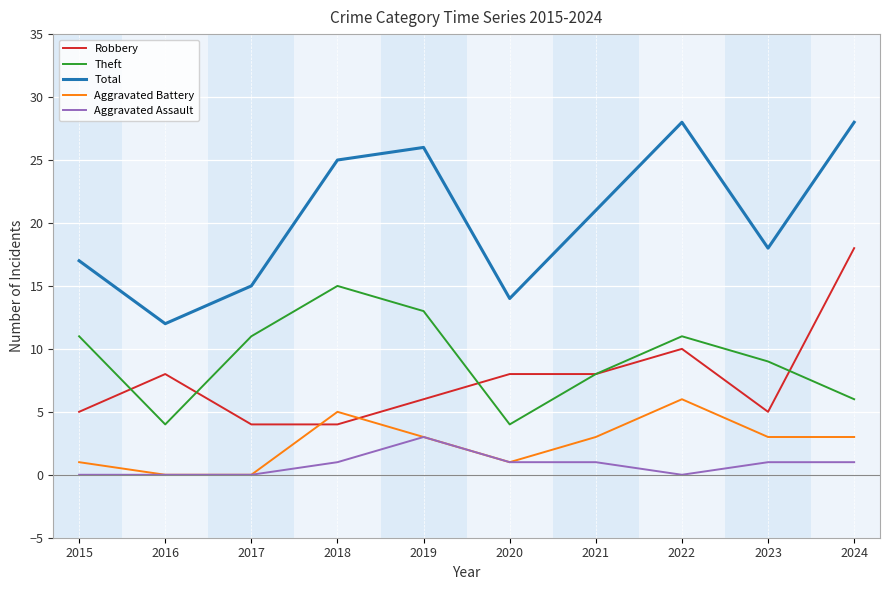

Does the chart display data point markers on the line(s)?

No